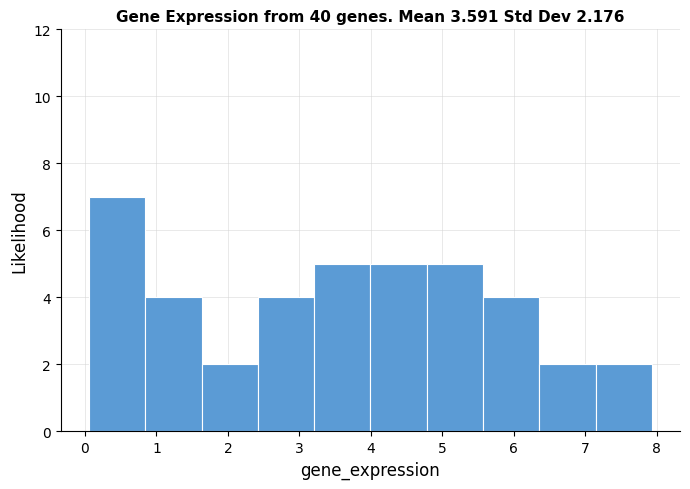

Which range on the x-axis has the tallest bar?

0.1 to 0.8